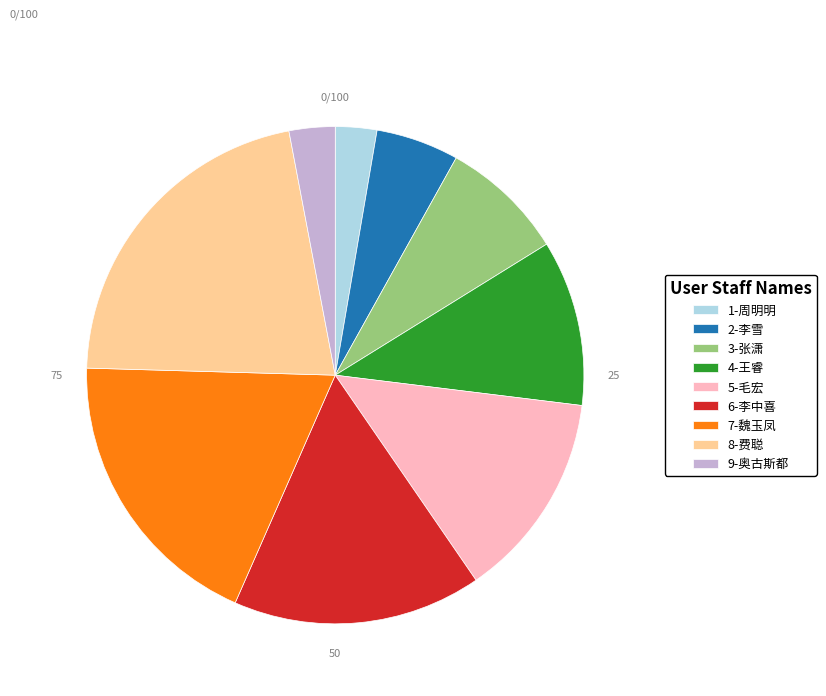

True or false: 3-张潇 accounts for 1% of the total.

False